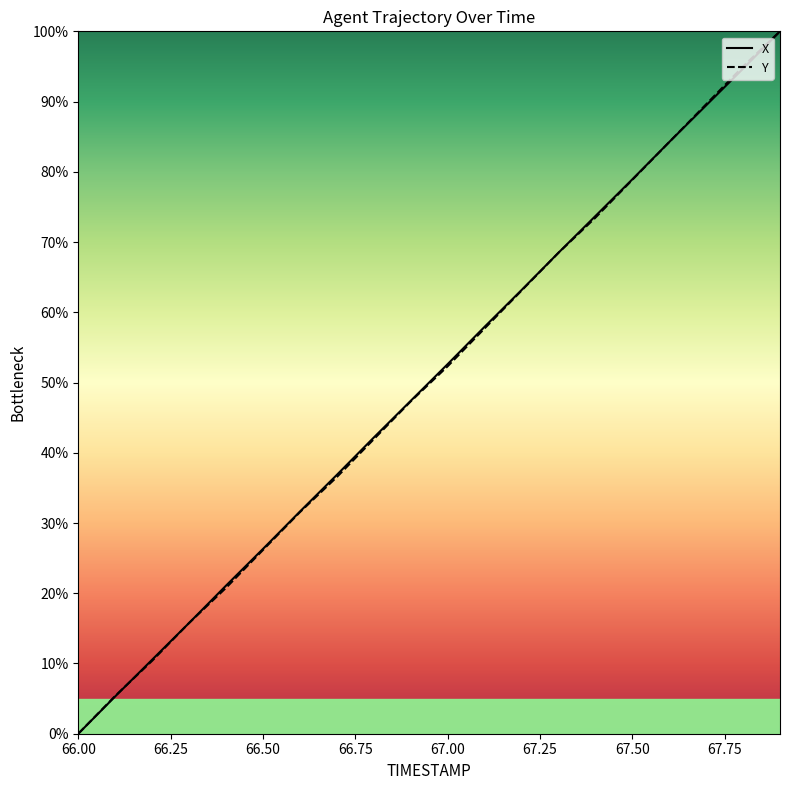

What is the approximate value of Y at 66.8?

41.9